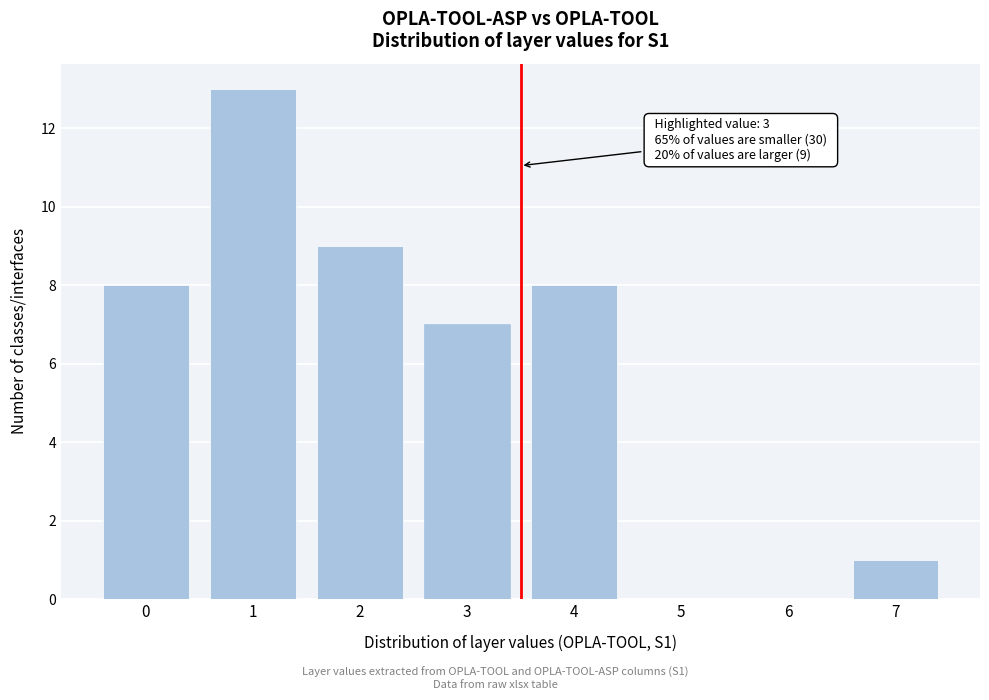

Reading right to left, transcribe all the data shown in this chart.

7=1	6=0	5=0	4=8	3=7	2=9	1=13	0=8